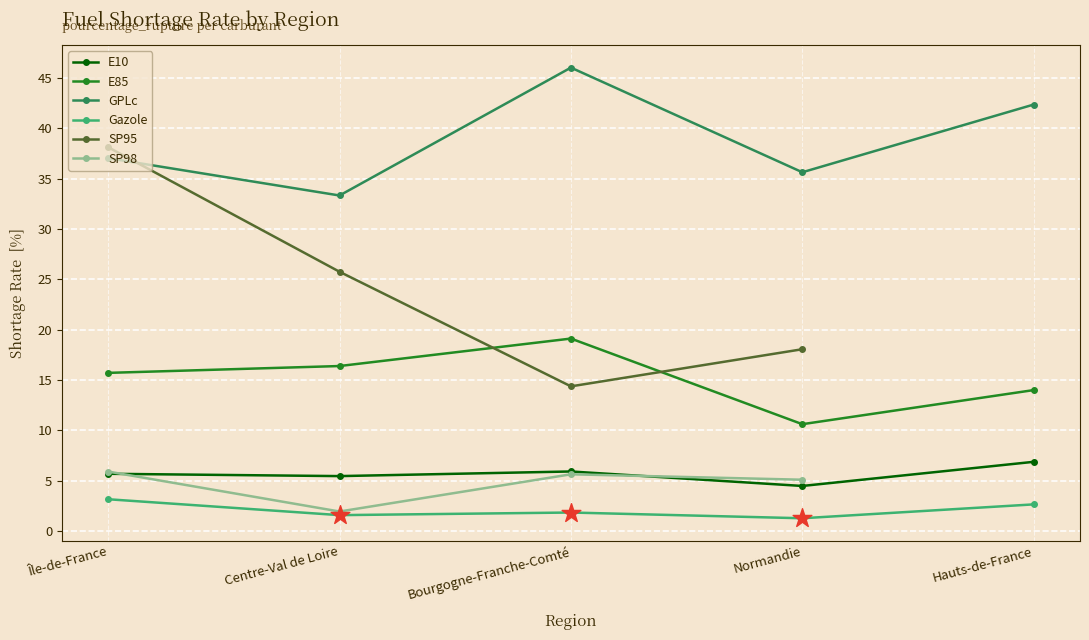

What is the total value across all series at Île-de-France?

105.6